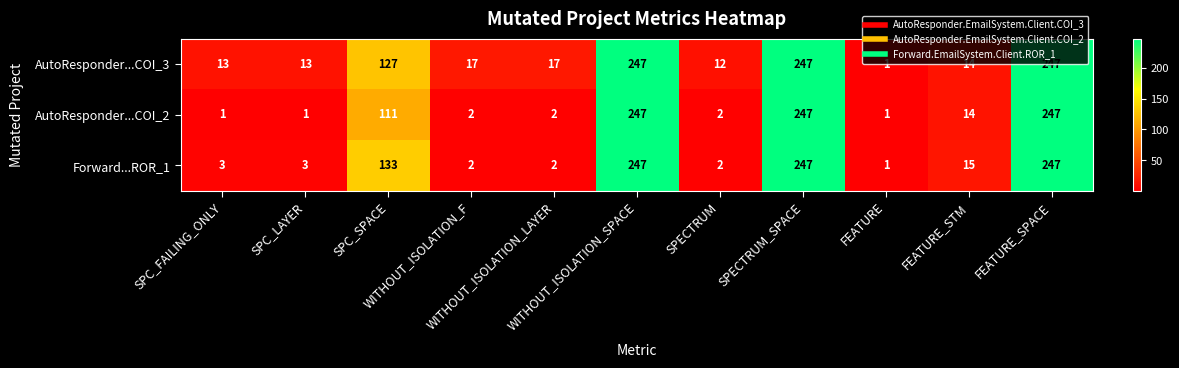

Which series has the largest total across all categories?

AutoResponder...COI_3